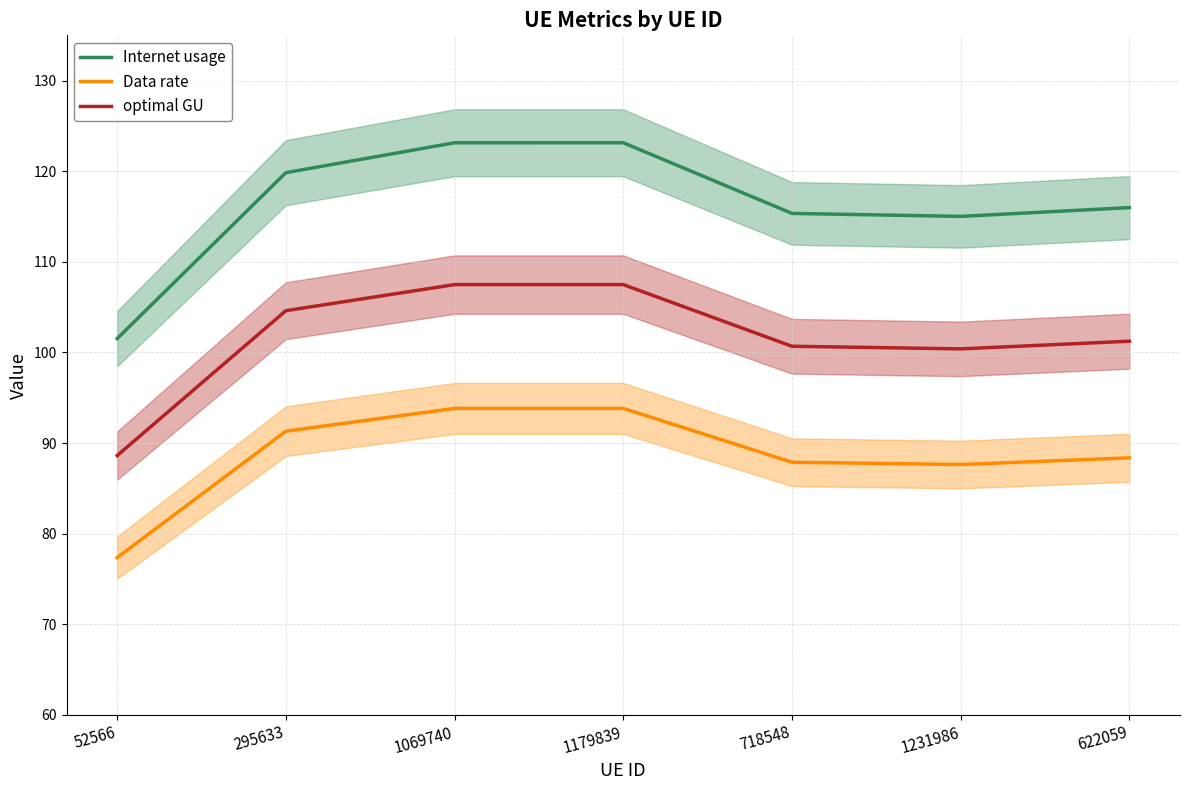

Rank the series by their average value, from highest to lowest.

Internet usage, optimal GU, Data rate